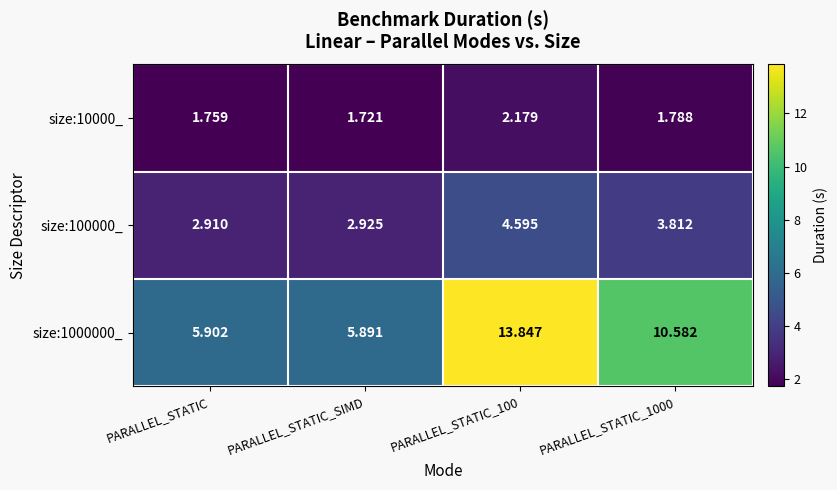

Rank the series by their average value, from highest to lowest.

size:1000000_, size:100000_, size:10000_